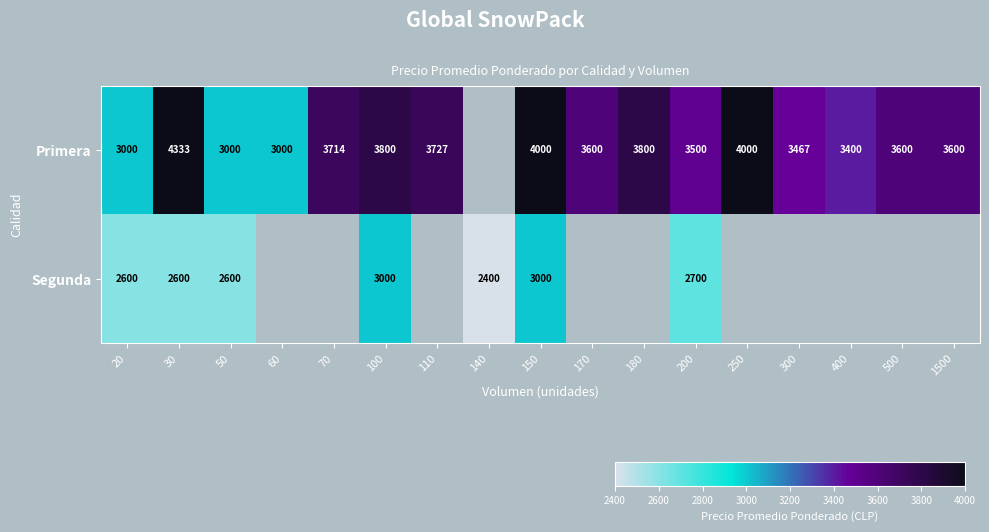

True or false: Primera has a value of 3400 at 400.

True